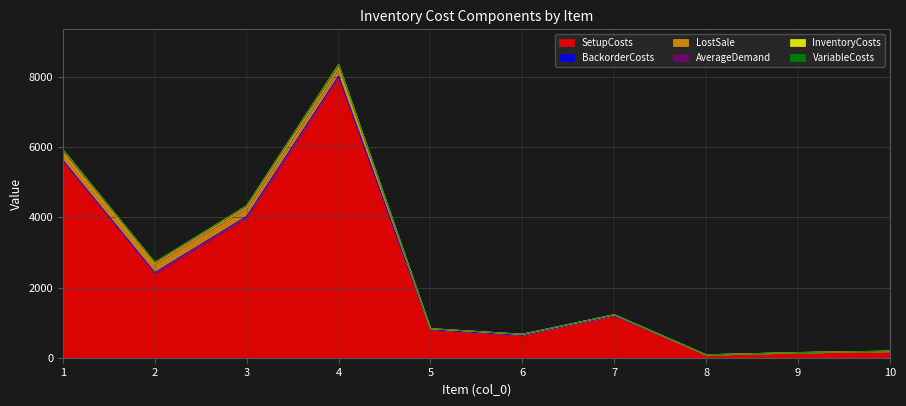

True or false: VariableCosts and LostSale cross at least once.

False